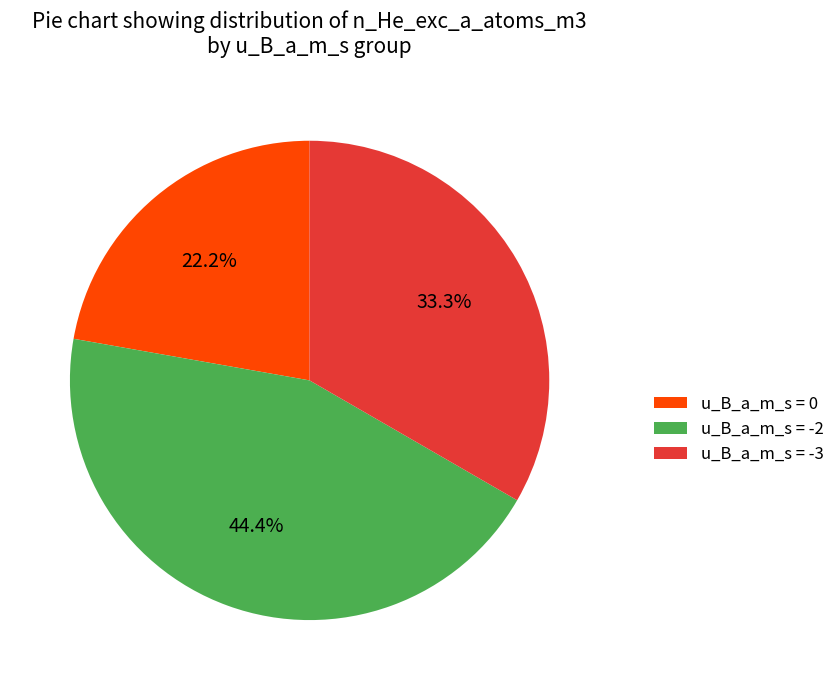

Between u_B_a_m_s = -3 and u_B_a_m_s = -2, which is larger?

u_B_a_m_s = -2